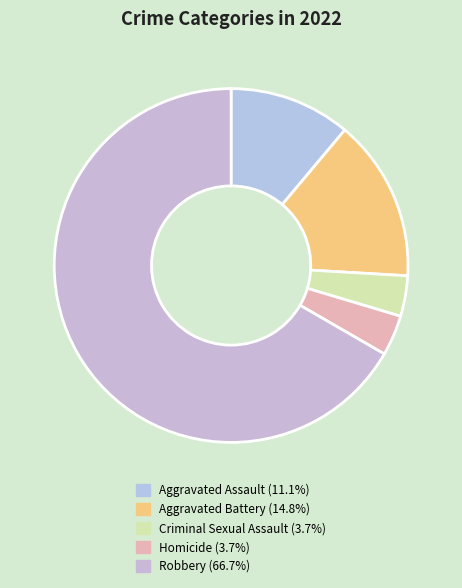

What is the total percentage of Homicide and Robbery?

70.4%